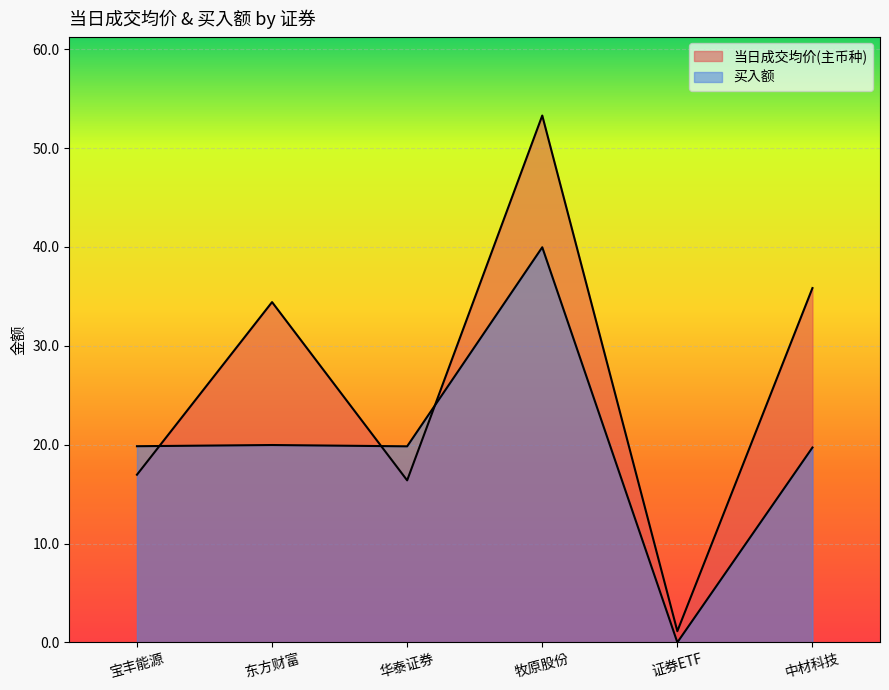

What position from the left is 华泰证券?

3